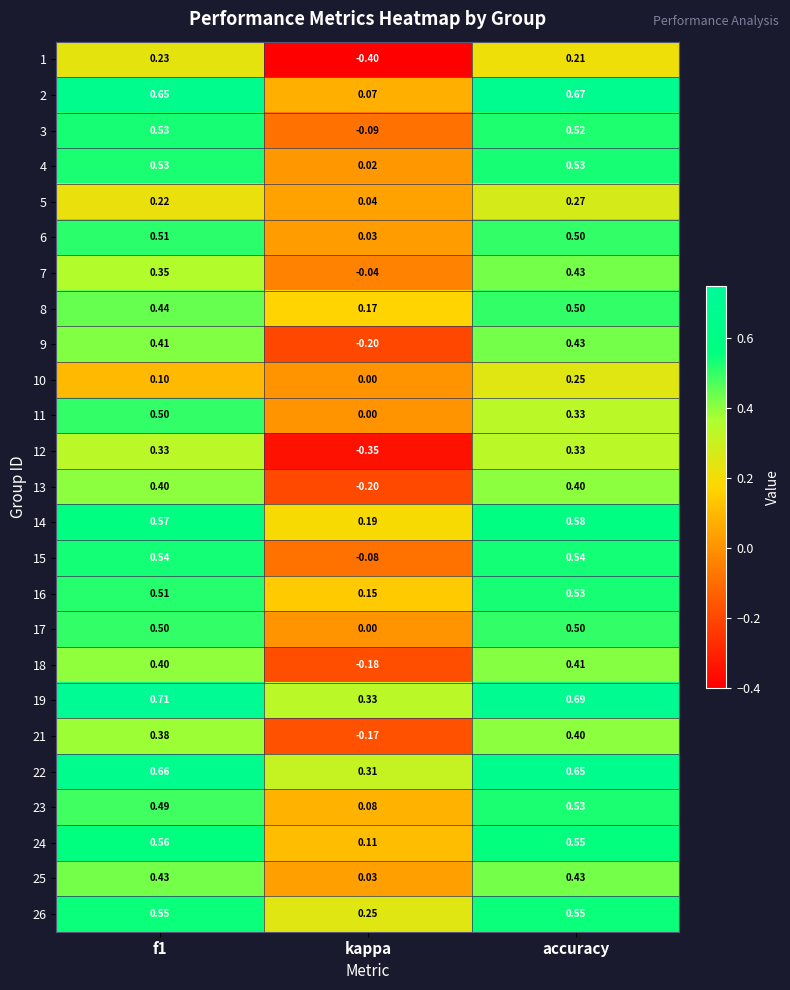

At which label is 13 closest to 0?

kappa